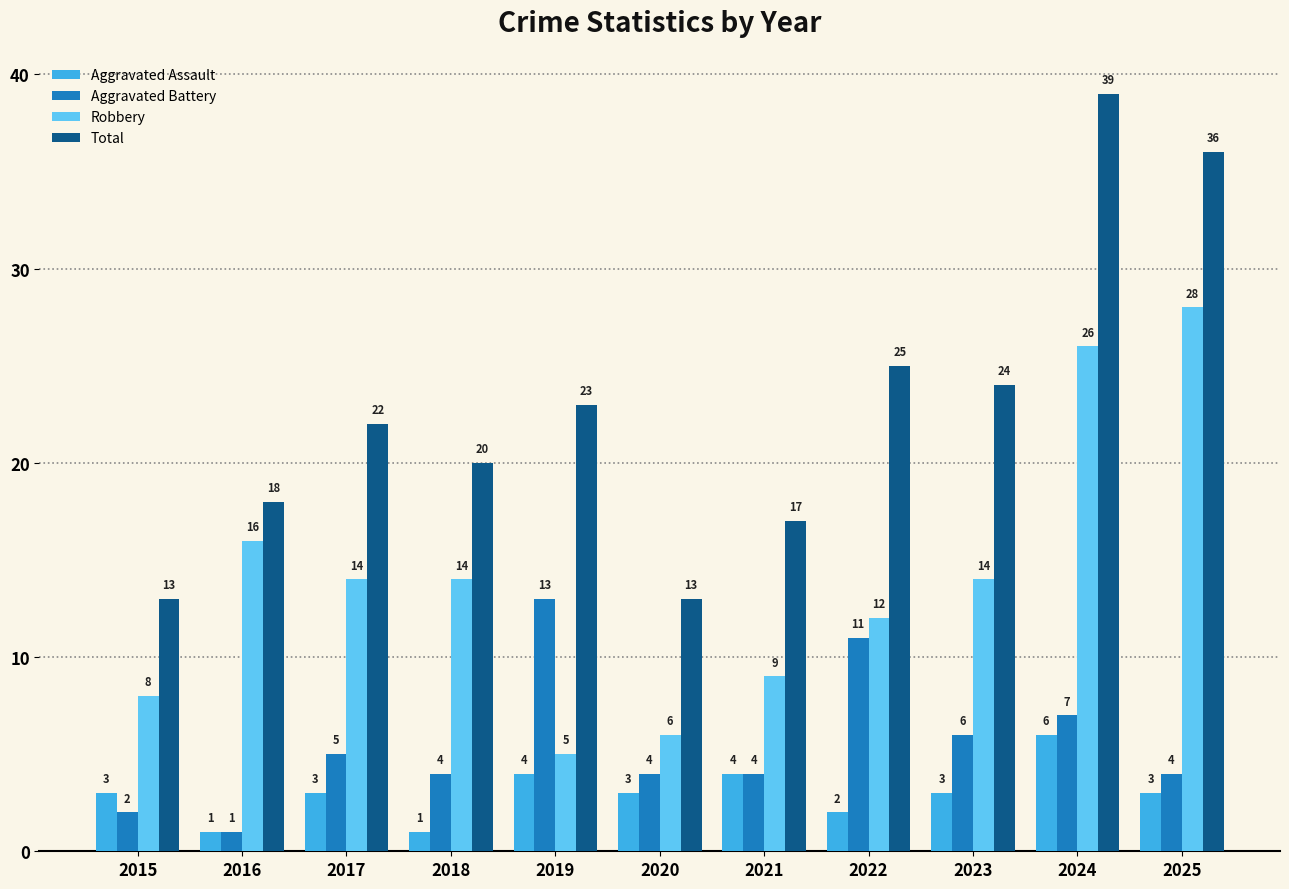

At which category is the sum across all series the highest?

2024